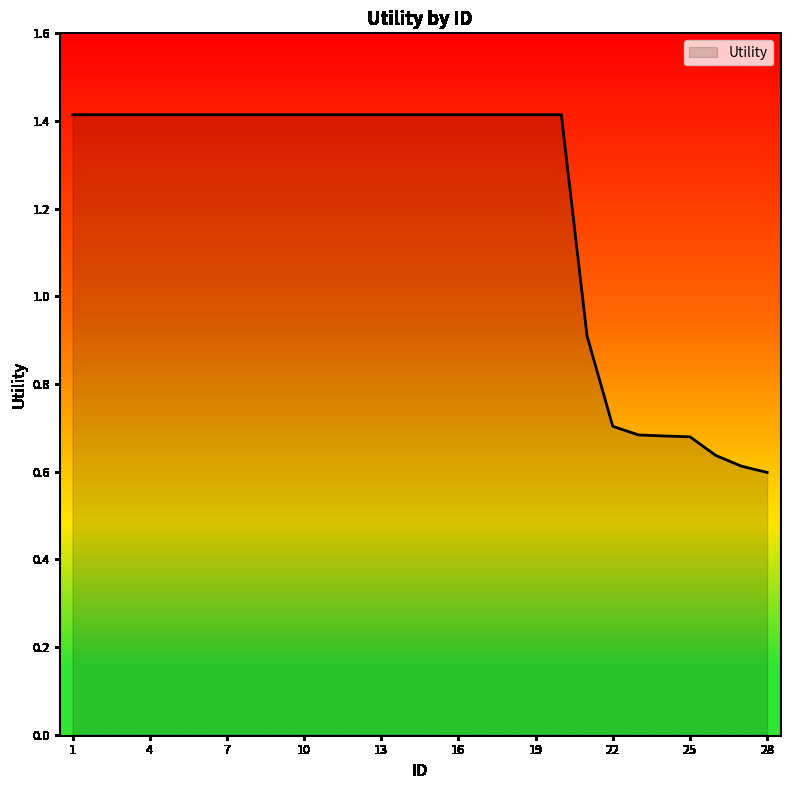

What is the greatest value displayed?

1.4